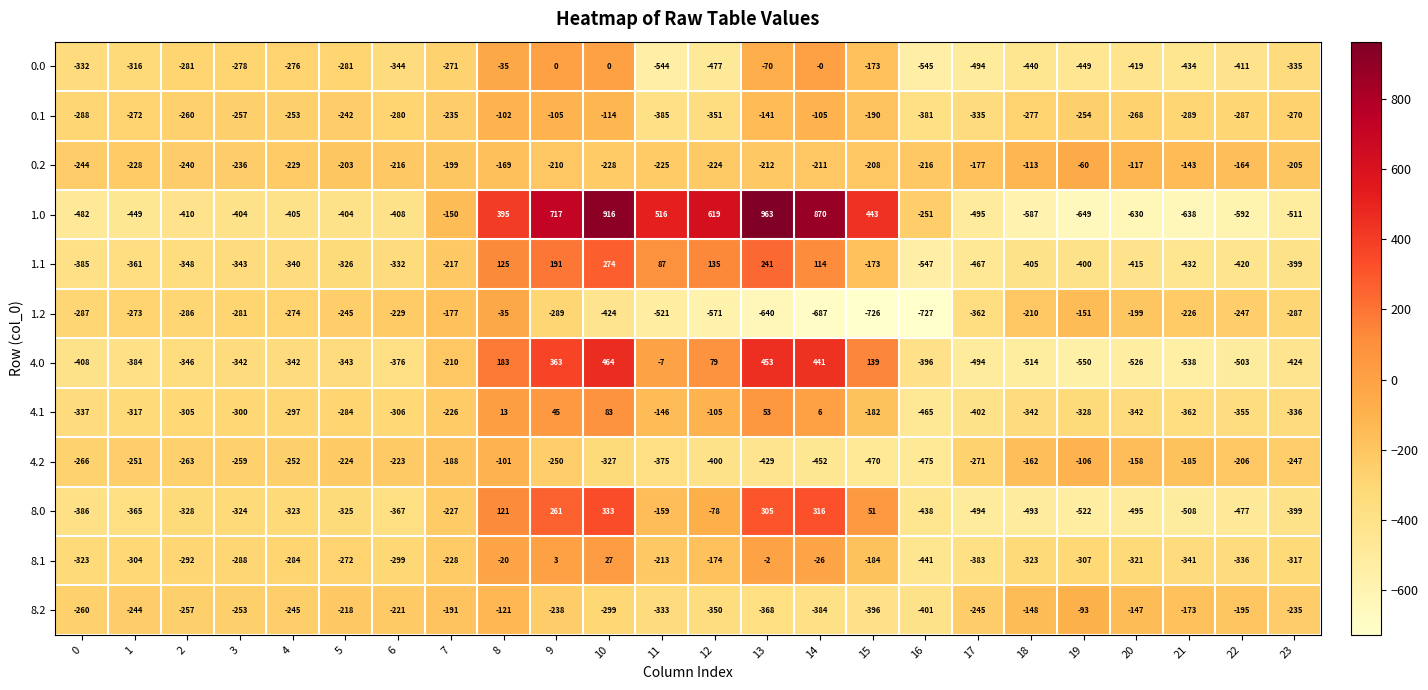

Which series has the largest total across all categories?

1.0